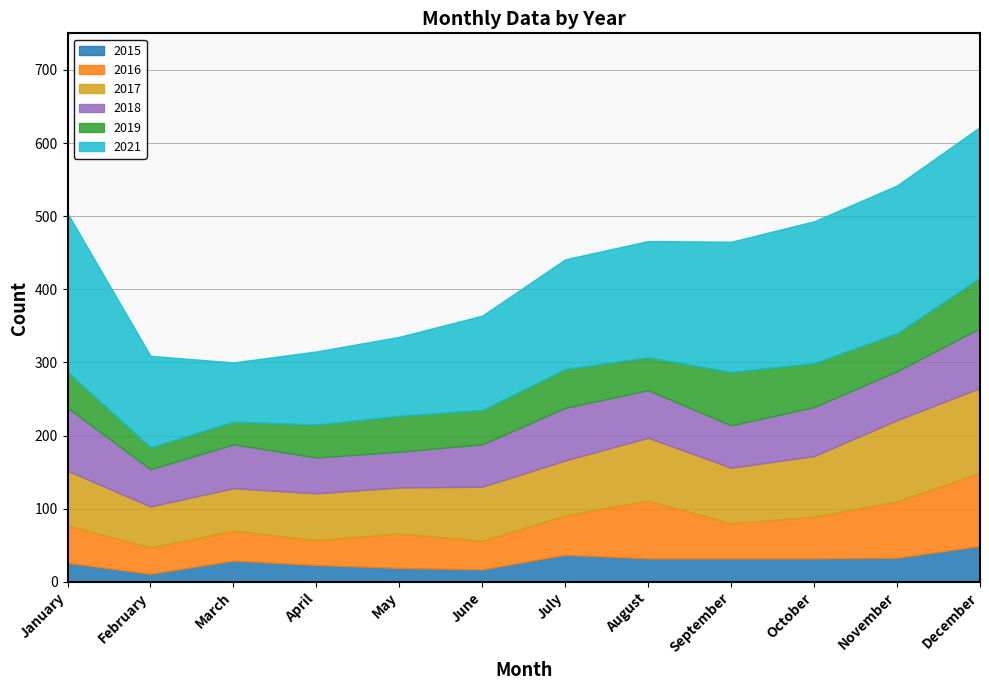

The value of 2018 at February is 51. True or false?

True